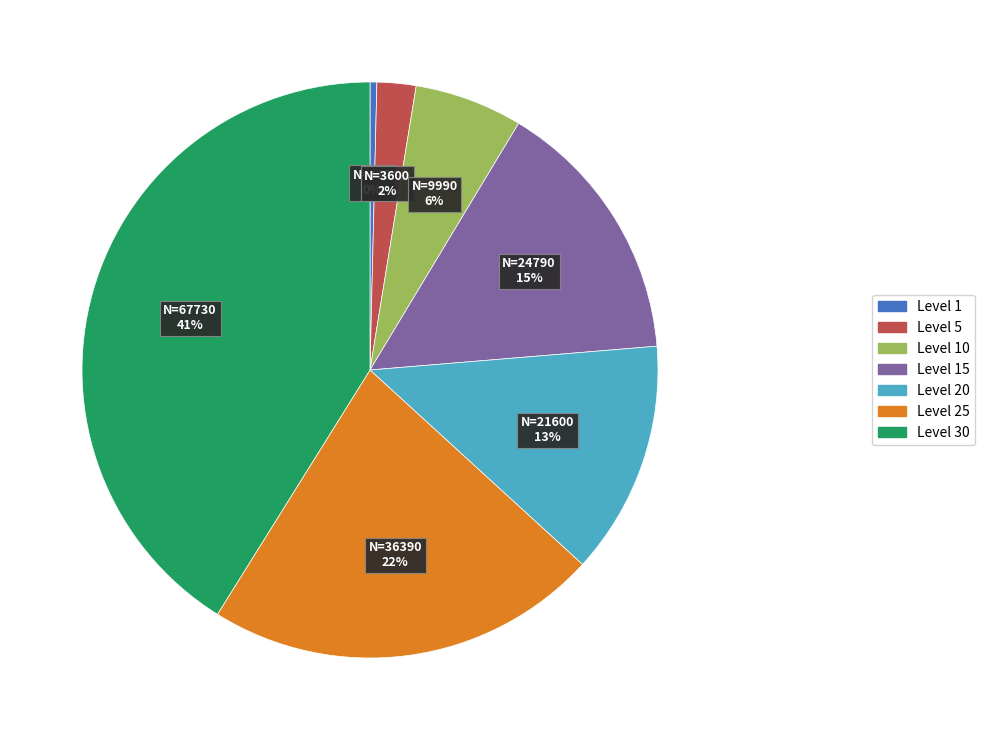

To the nearest percent, what is the average slice percentage?

14%